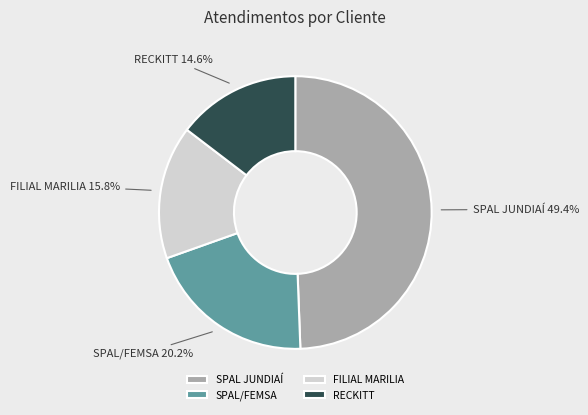

Approximately how many times larger is the value at SPAL JUNDIAÍ compared to RECKITT?

3.4